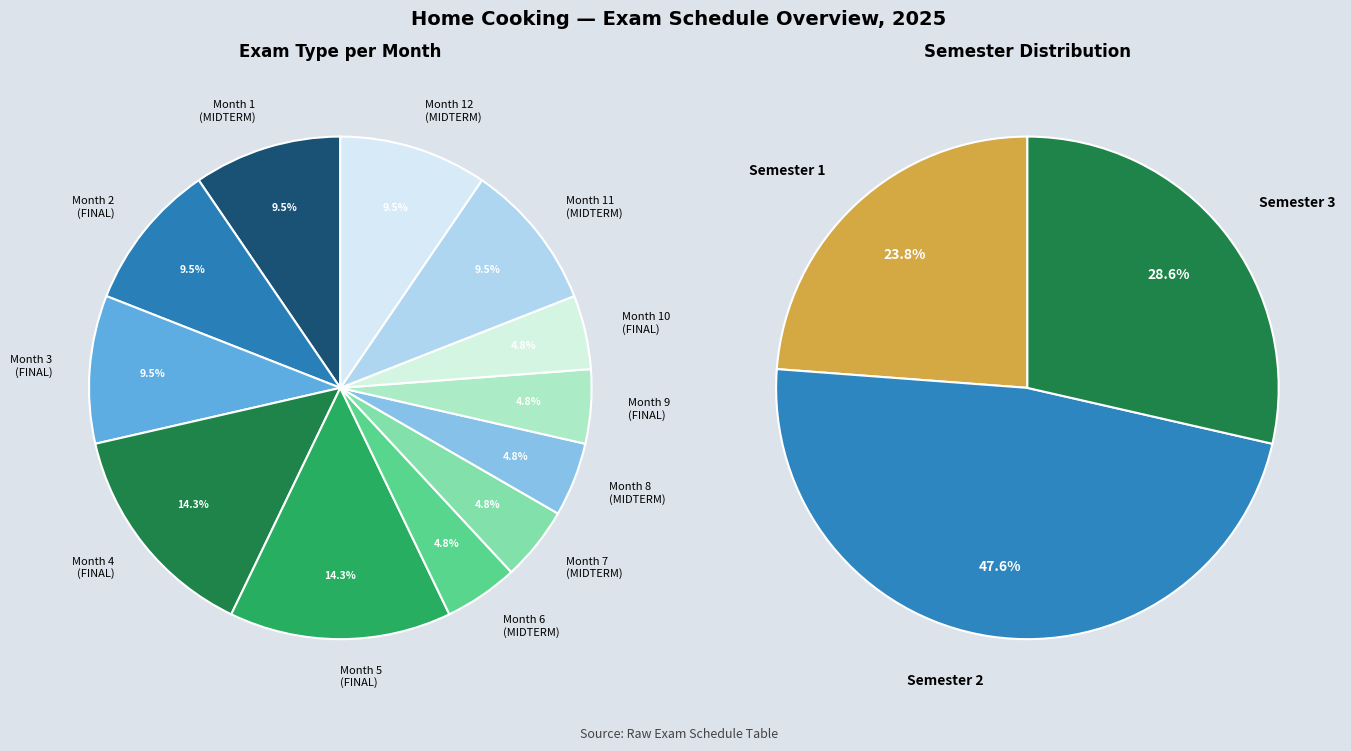

Which has a higher value, 4 or 3?

4